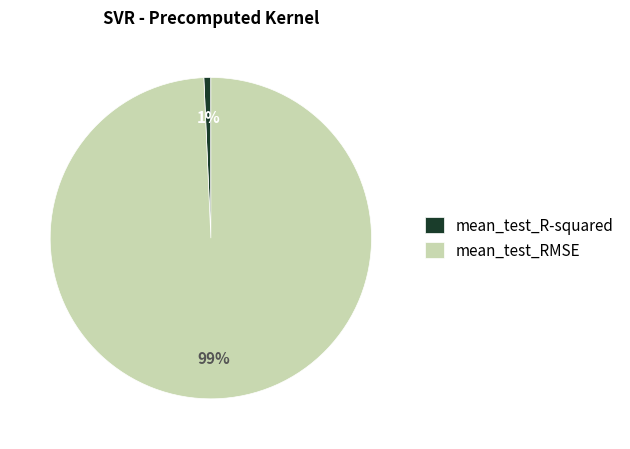

What is the largest slice in the pie chart?

mean_test_RMSE